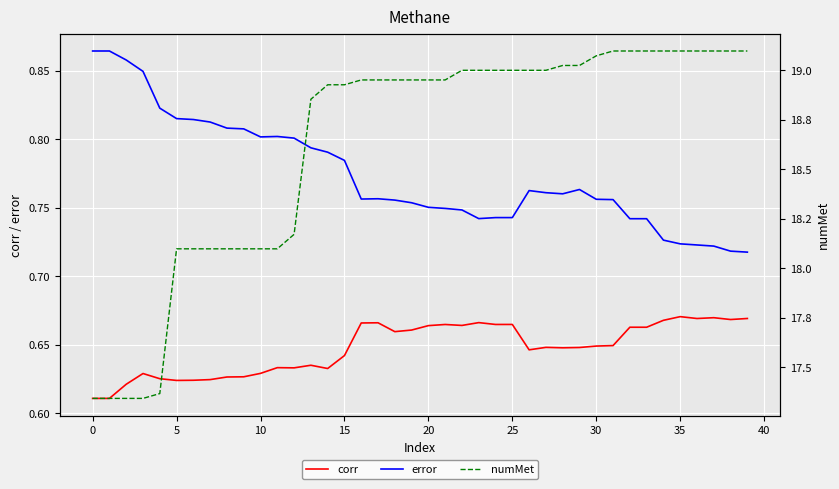

What is the label of the 19th point from the left?

18